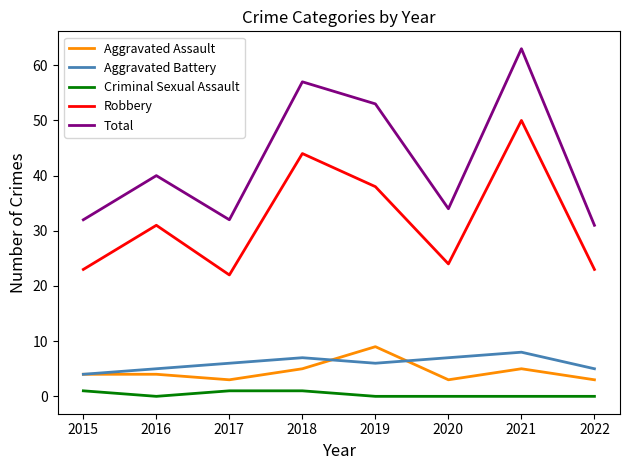

True or false: Total has a value of 57 at 2018.

True